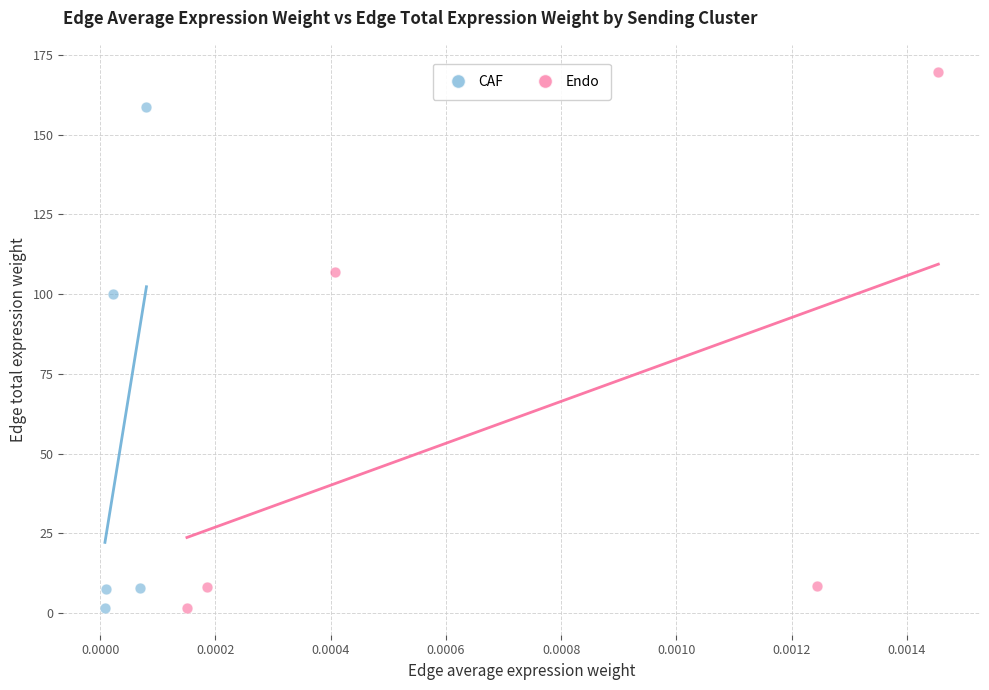

Which series has the widest spread of Y values?

Endo